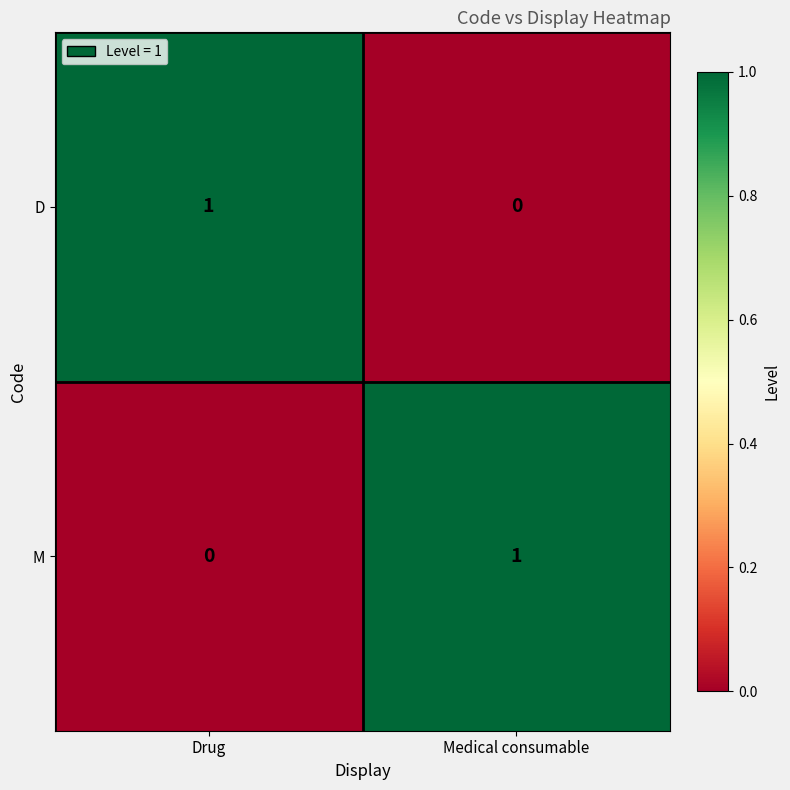

How many categories are shown in the chart?

2